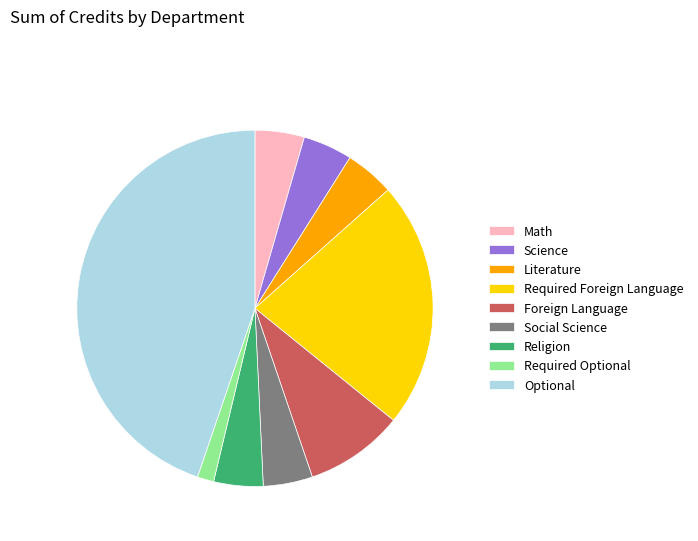

Is the sum of Math and Foreign Language greater than half?

No